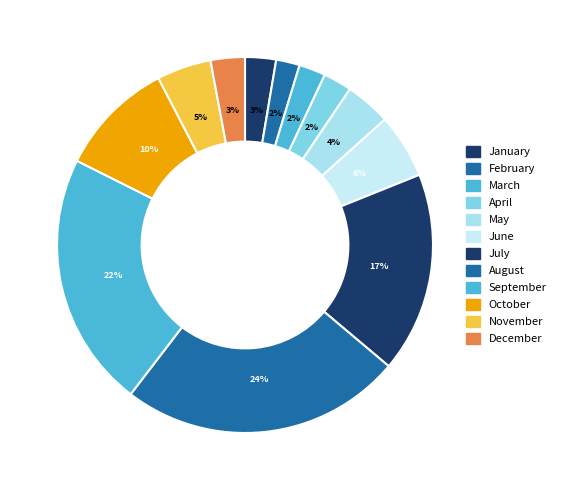

Rank the categories by value from lowest to highest.

February, March, April, January, December, May, November, June, October, July, September, August